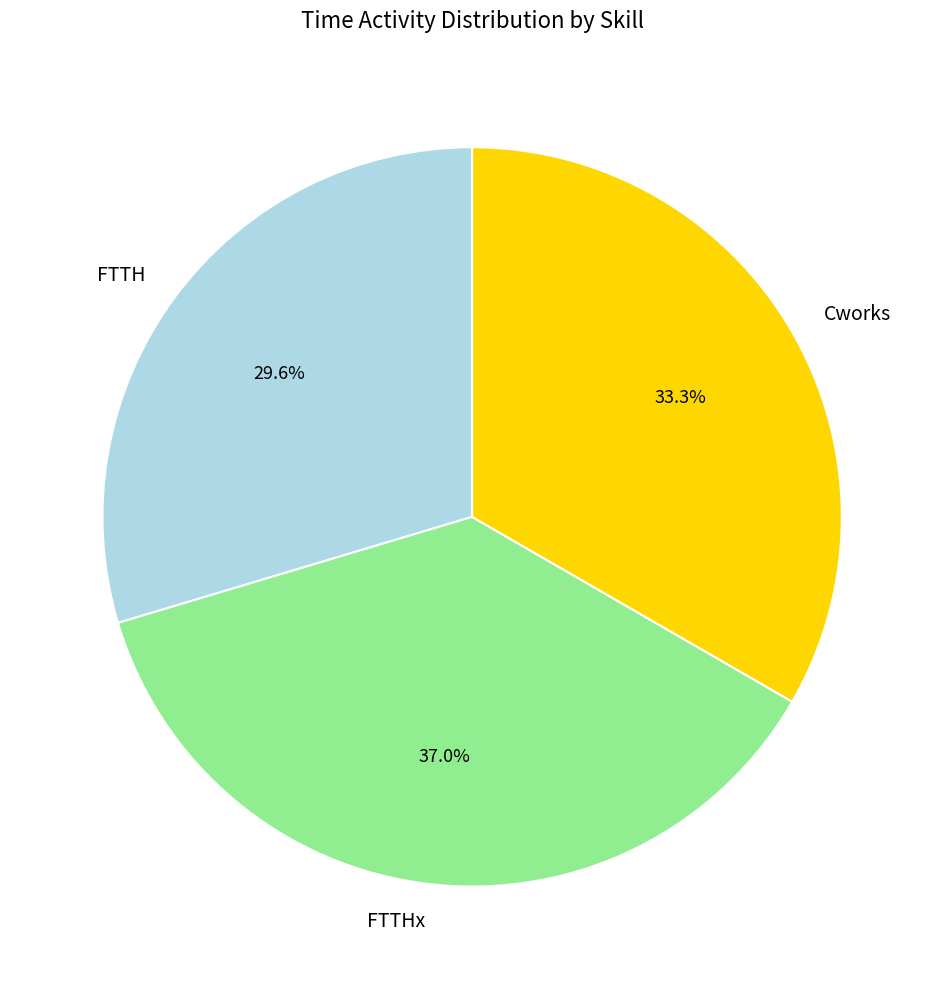

Combined, what portion of the pie is Cworks and FTTH?

63.0%